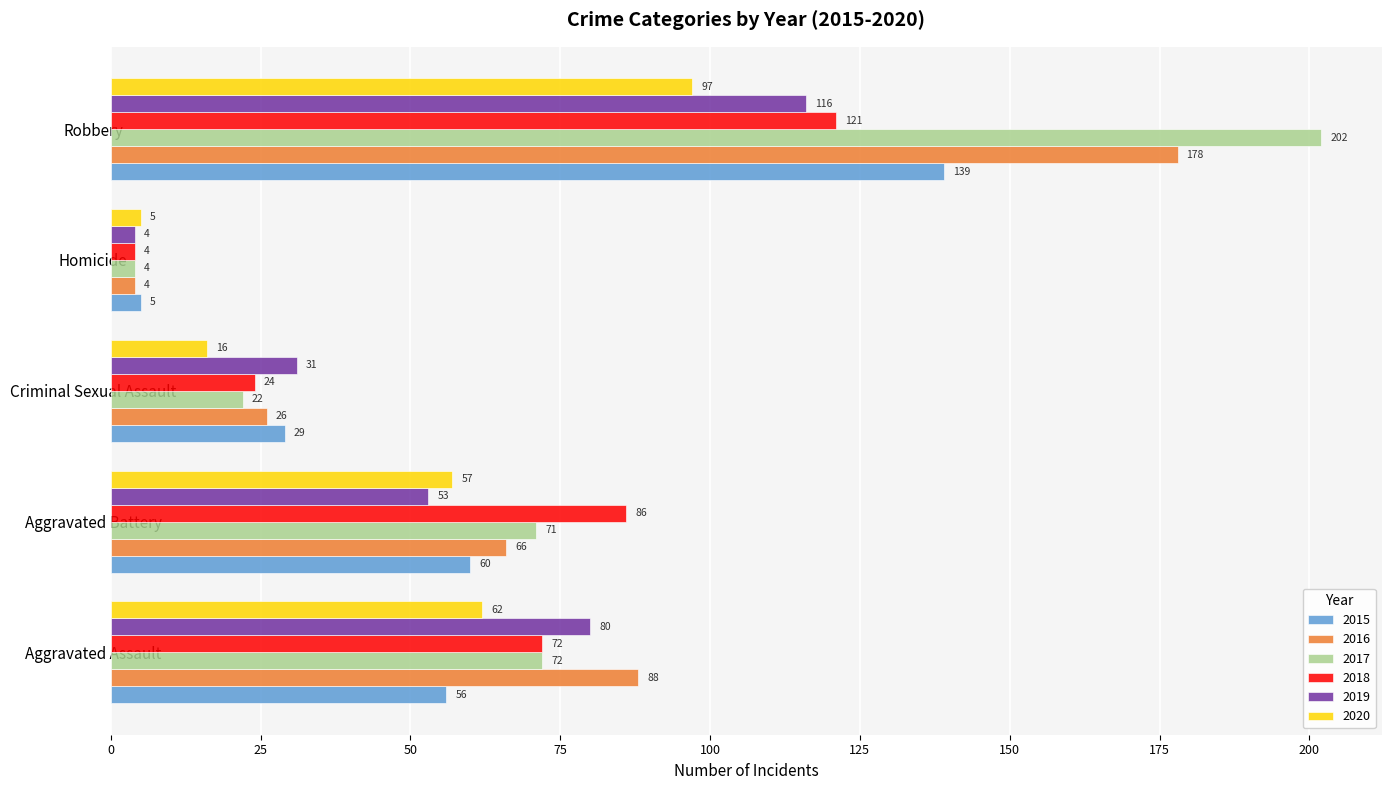

How many data points does each series have?

5